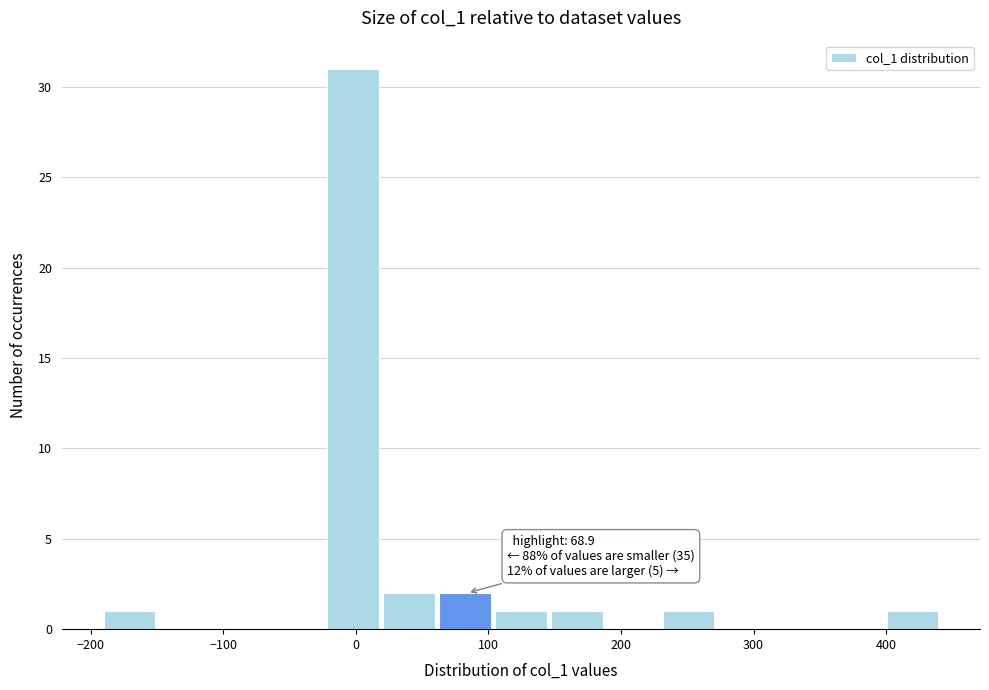

Which range on the x-axis has the tallest bar?

-20 to 20